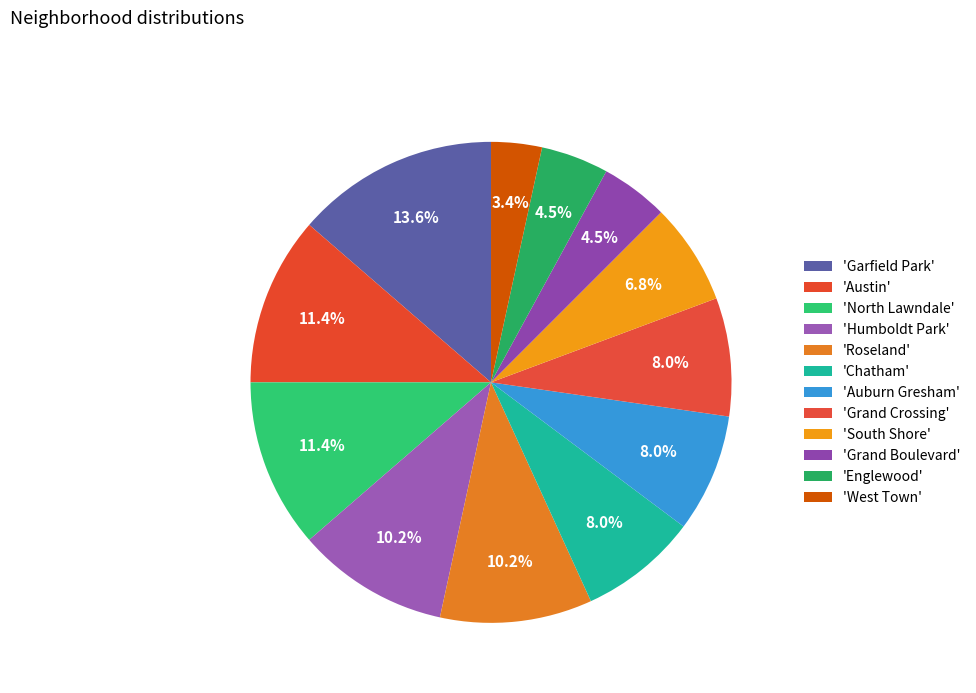

How many segments does this pie chart have?

12